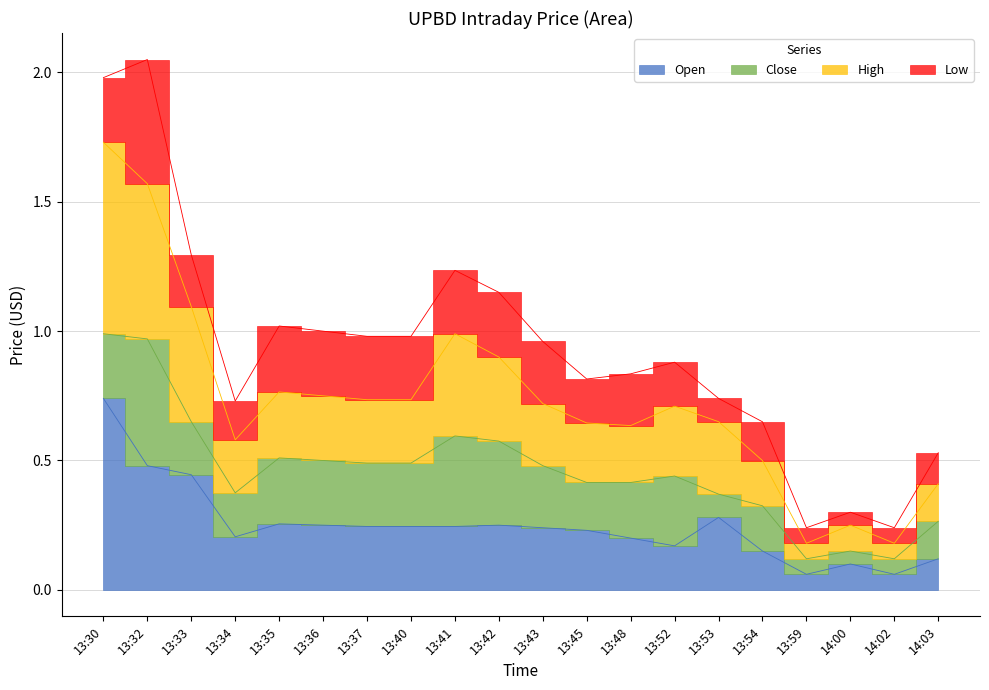

In Open, how many points are lower than both neighbors (excluding endpoints)?

4